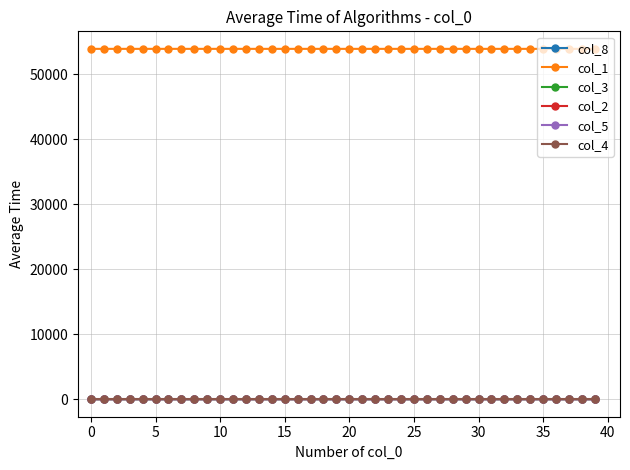

What is the greatest value displayed?

53930.0